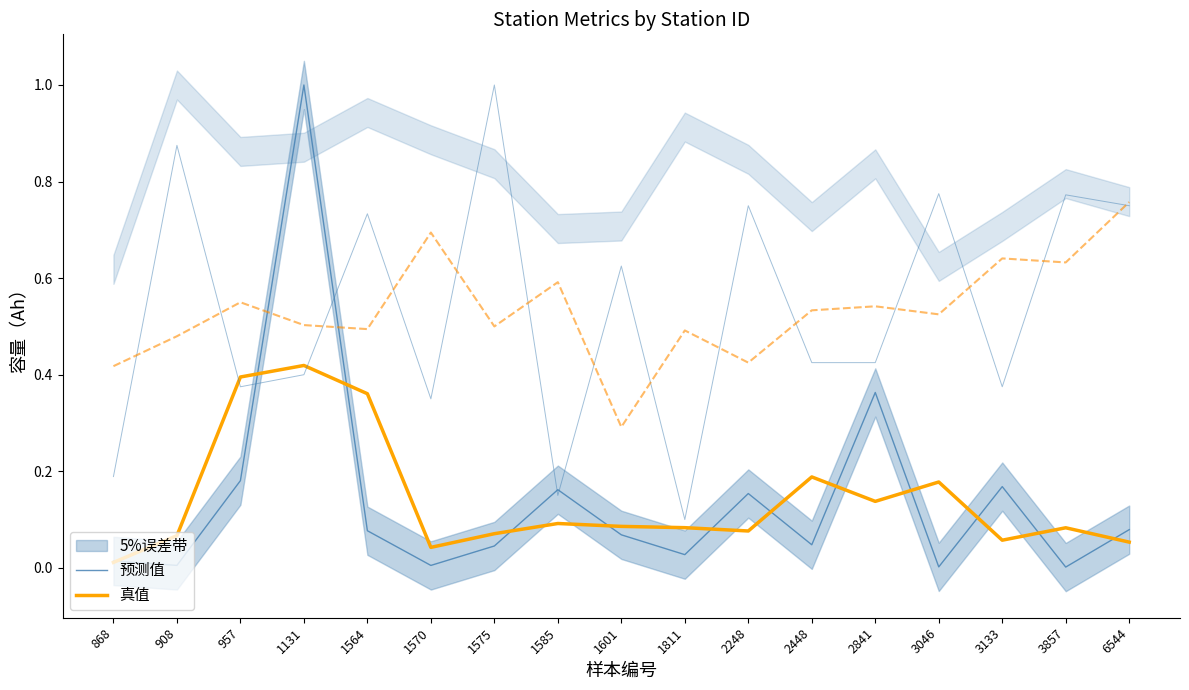

Which label corresponds to the largest value in the chart?

1131